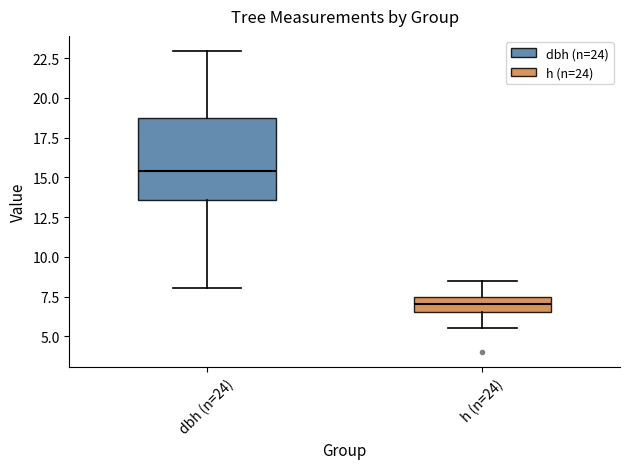

Reading left to right, read every box against the y-axis: the position of its median line, the range the box covers, and the ends of its whiskers. The values are not printed on the chart, so give them approximately, as read against the axis.

dbh (n=24): median 15.5, box 13.5 to 18.5, whiskers 8.0 to 23.0
h (n=24): median 7.0, box 6.5 to 7.5, whiskers 5.5 to 8.5